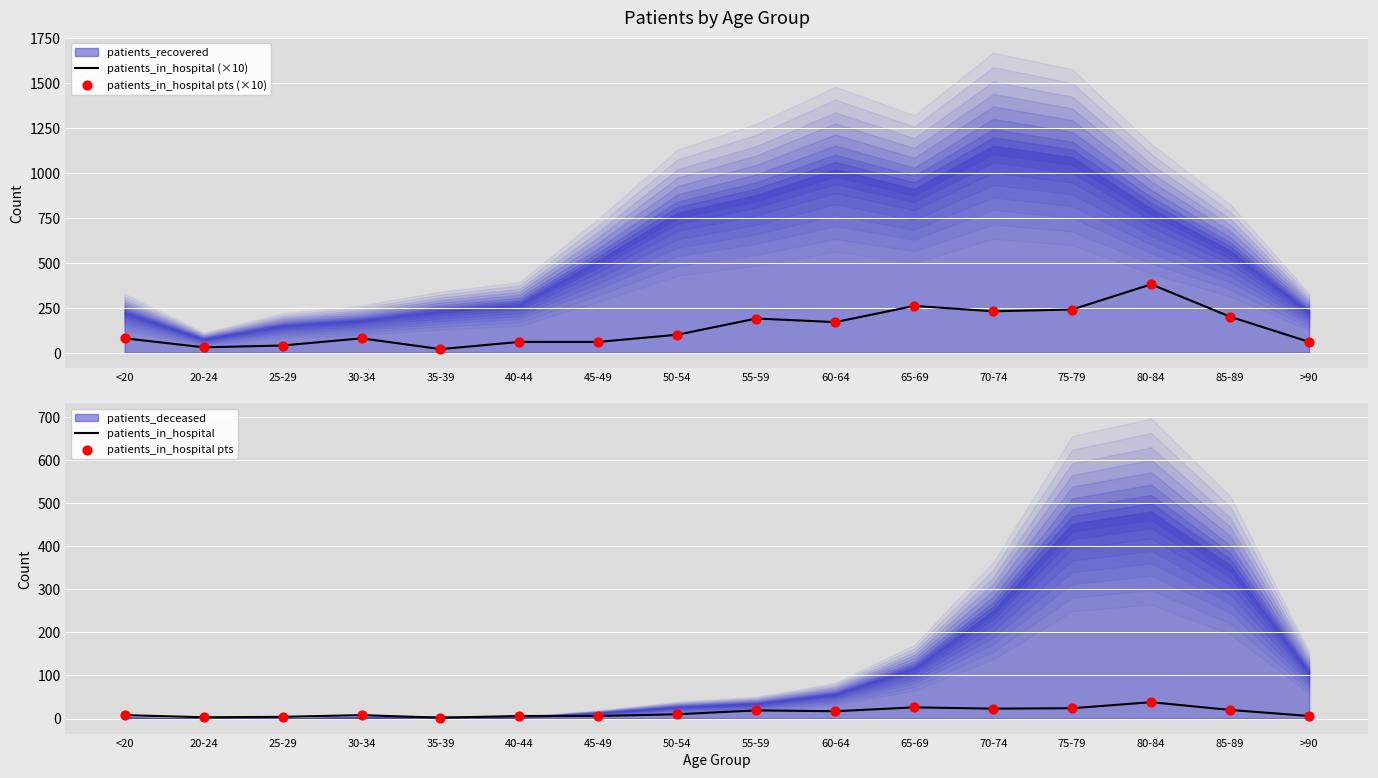

Which series reaches the minimum Y coordinate?

patients_in_hospital